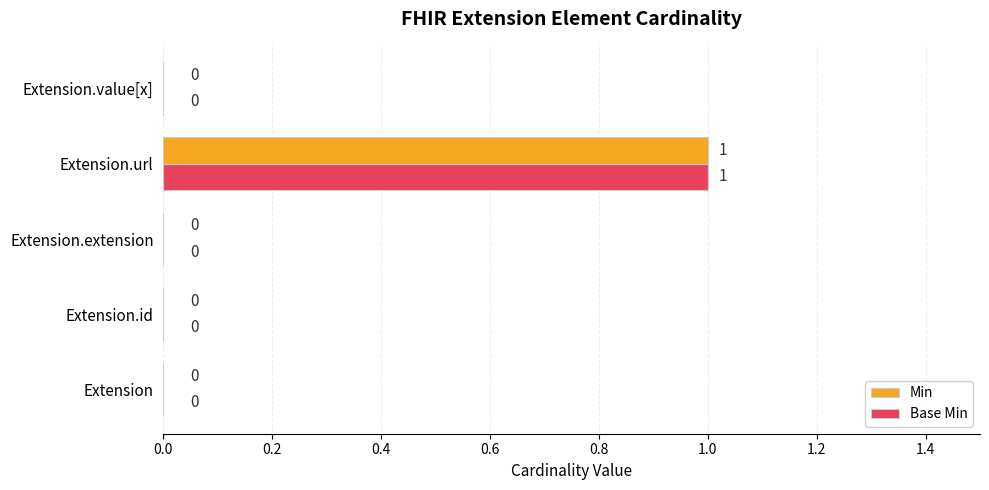

What are all the series names shown in the legend?

Min, Base Min